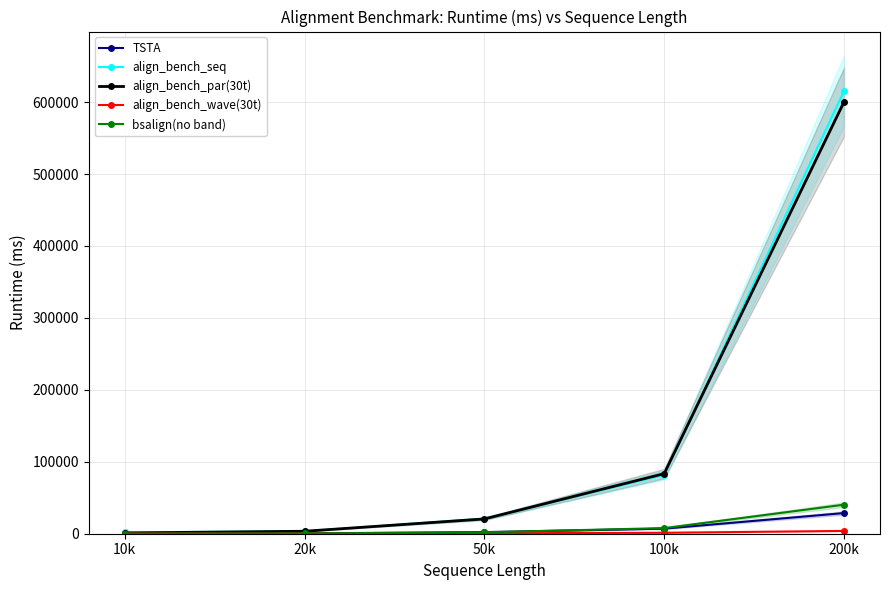

Rank the categories by align_bench_wave(30t) value from lowest to highest.

20k, 10k, 50k, 100k, 200k